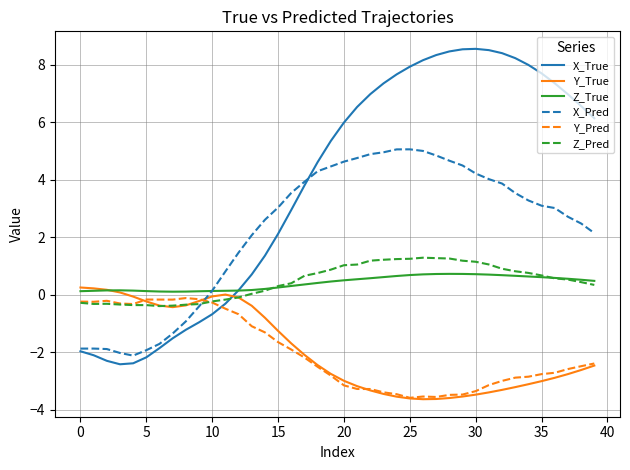

Which series has the largest total across all categories?

X_True